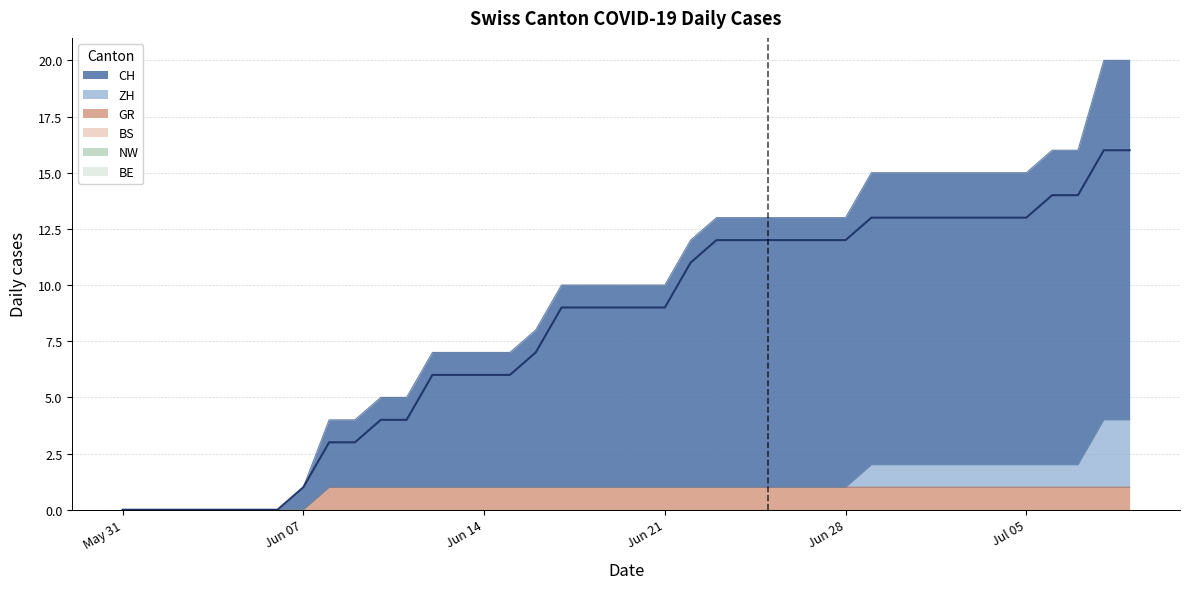

At which category does the chart reach its minimum across all series?

2020-05-31